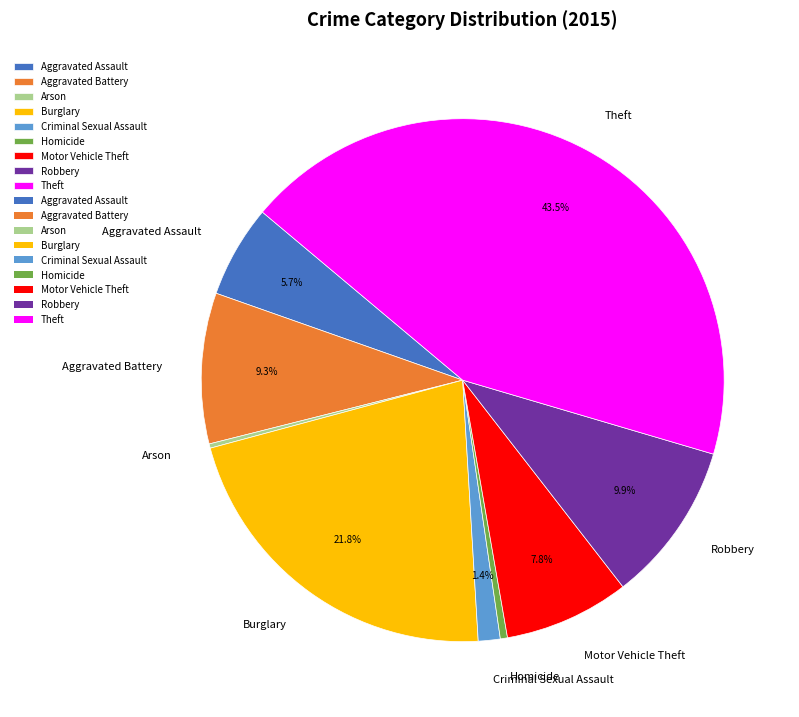

What is the total percentage of Theft and Motor Vehicle Theft?

51.2%